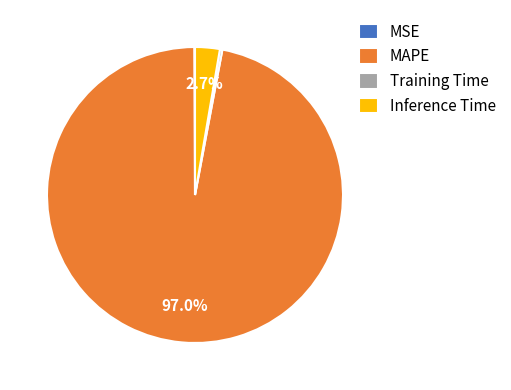

Which slice is the largest?

MAPE